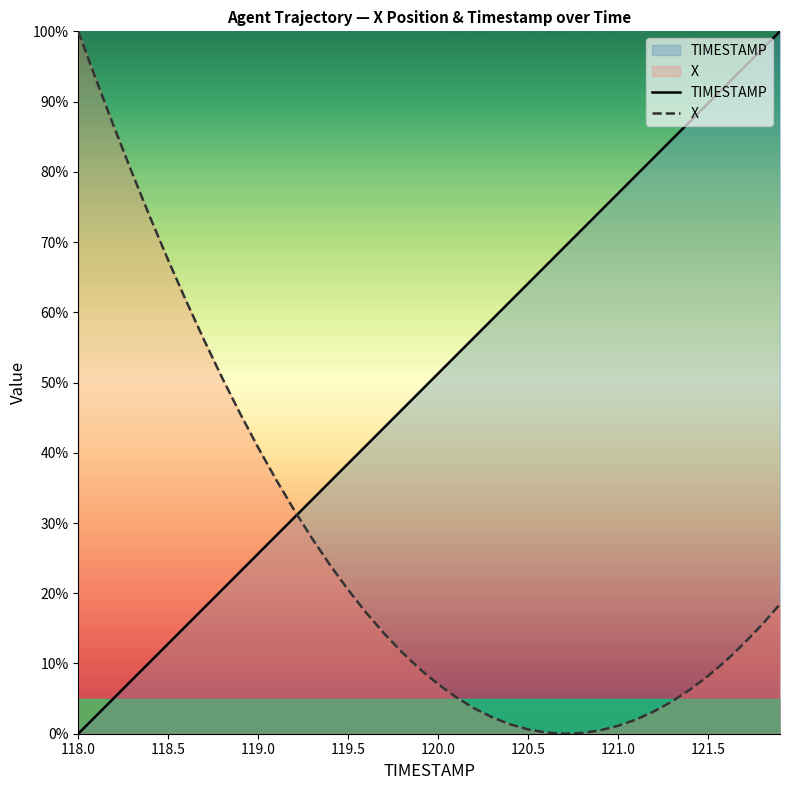

At which label does X reach its peak?

118.0